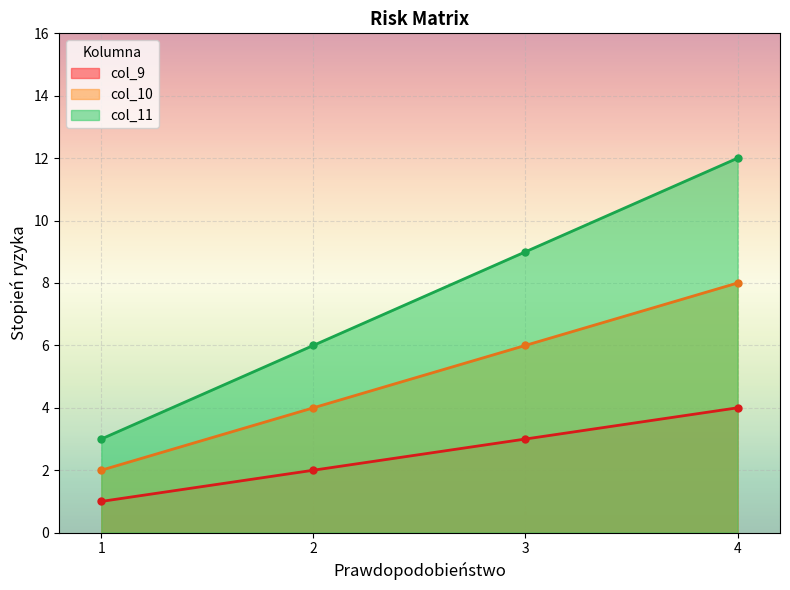

Read the col_10 value at 3.

6